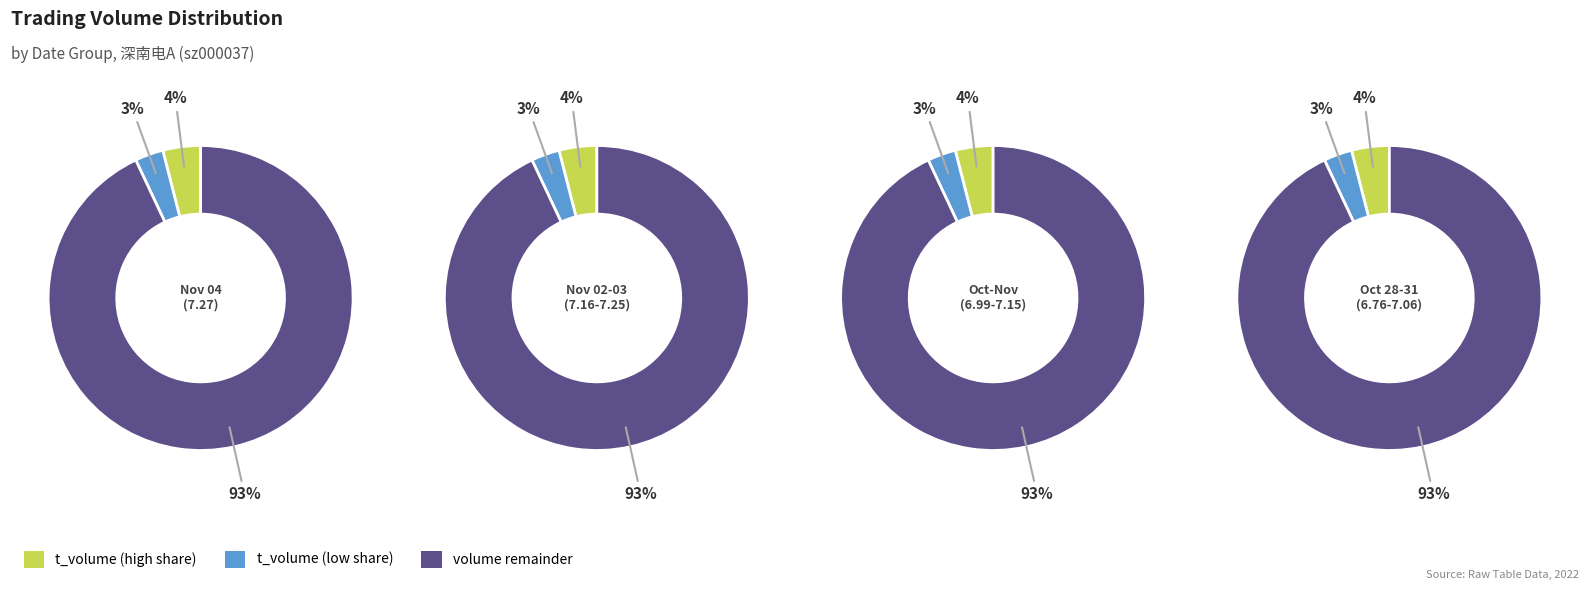

Does 2022-11-03 represent more than half of the total?

No